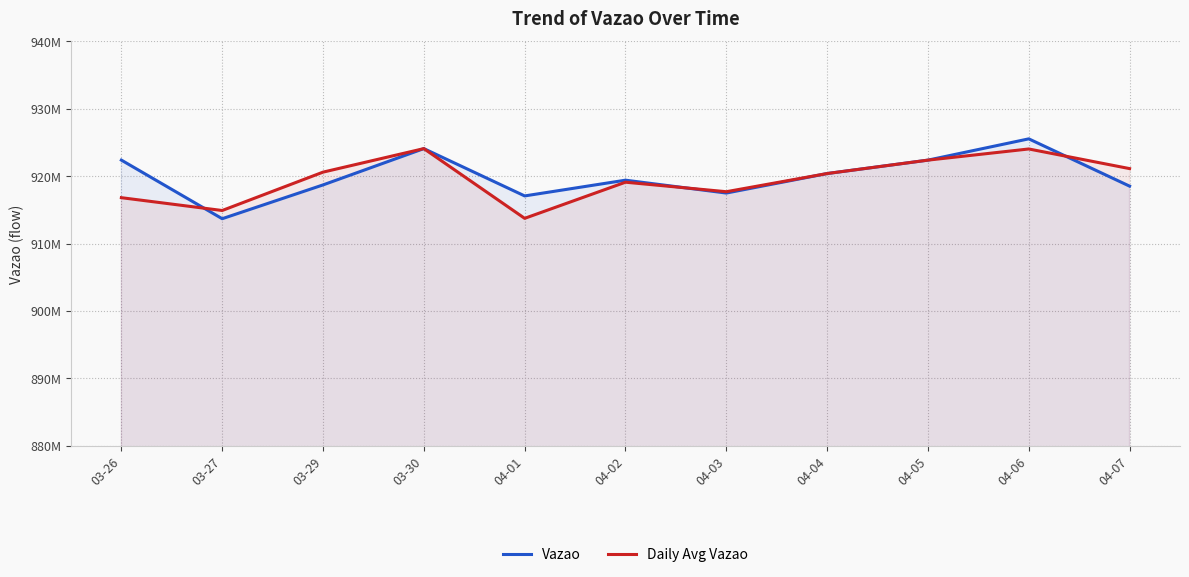

What is the value of the Daily Avg Vazao point at the 11th from the left?

921120952.0